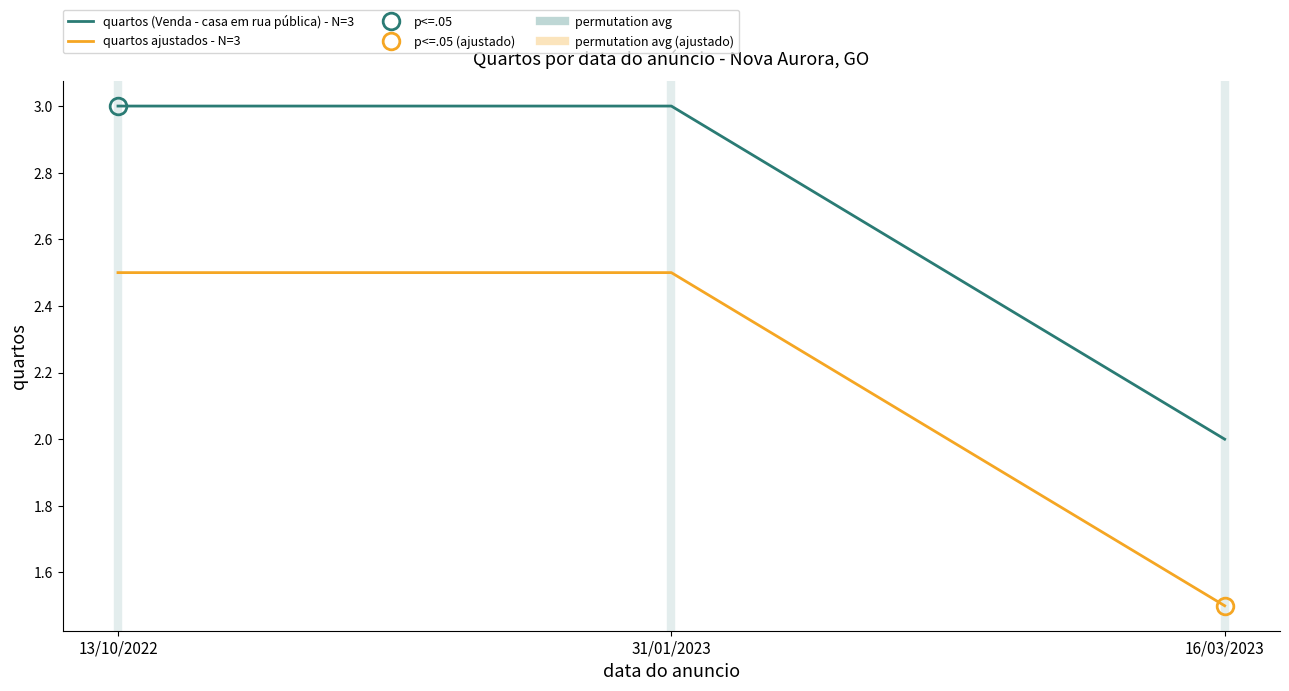

What position from the left is 31/01/2023?

2